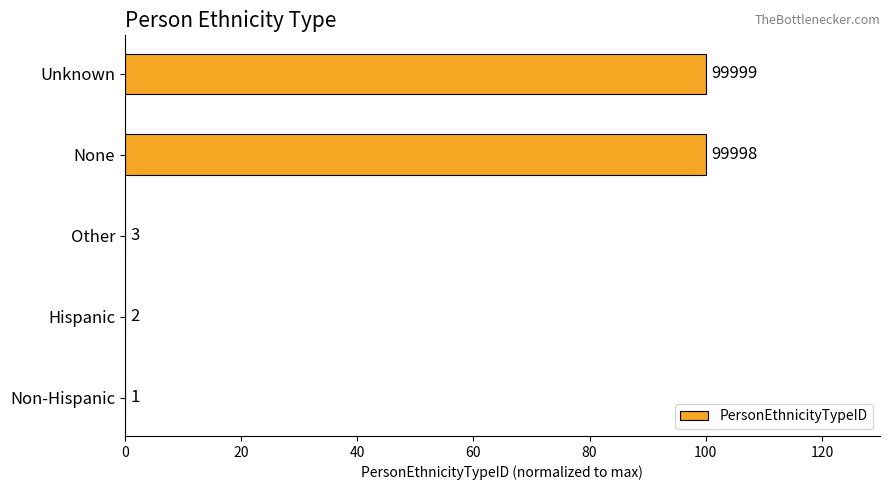

What is the difference between the maximum and minimum values?

100.0